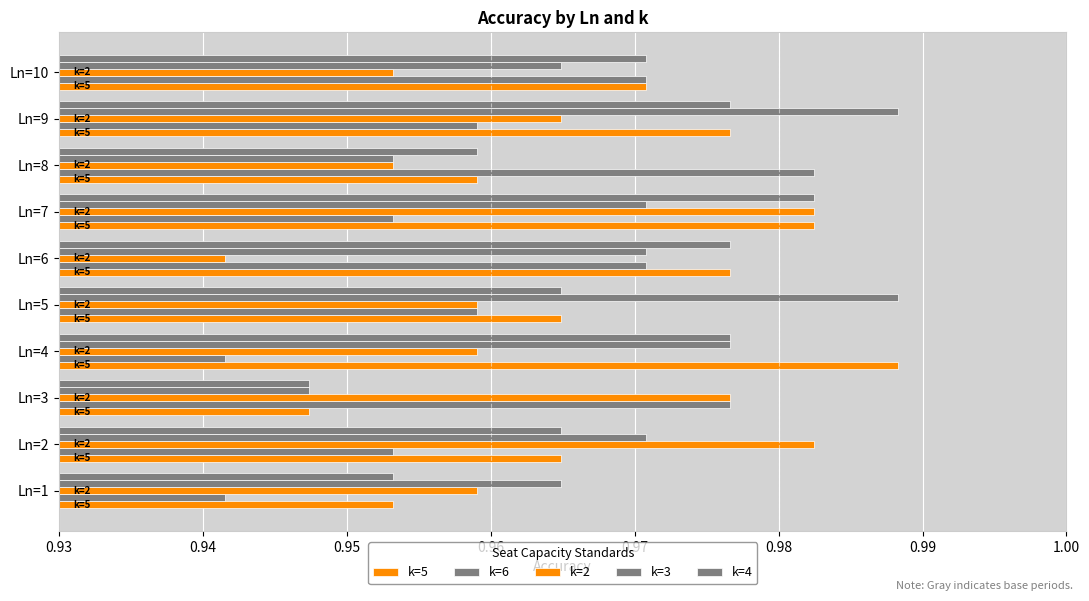

How many data points does each series have?

10